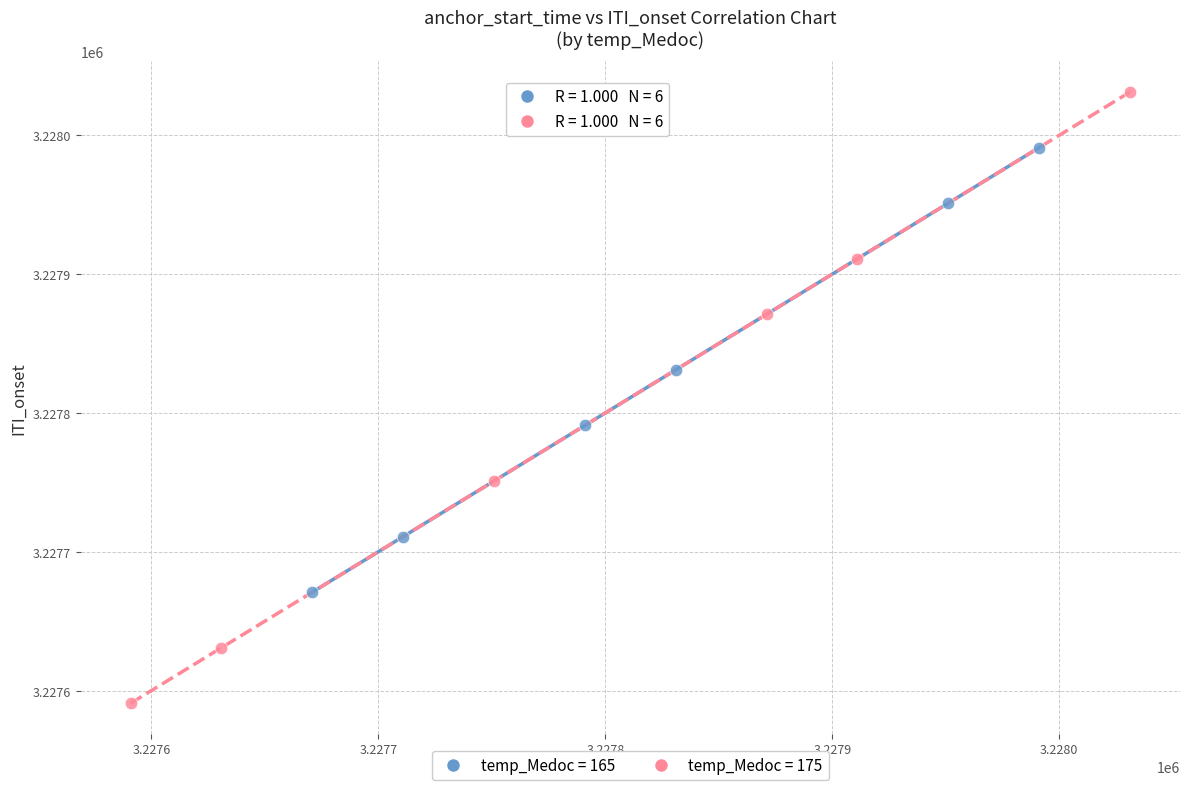

Which series has the largest Y range (max minus min)?

temp_Medoc = 175